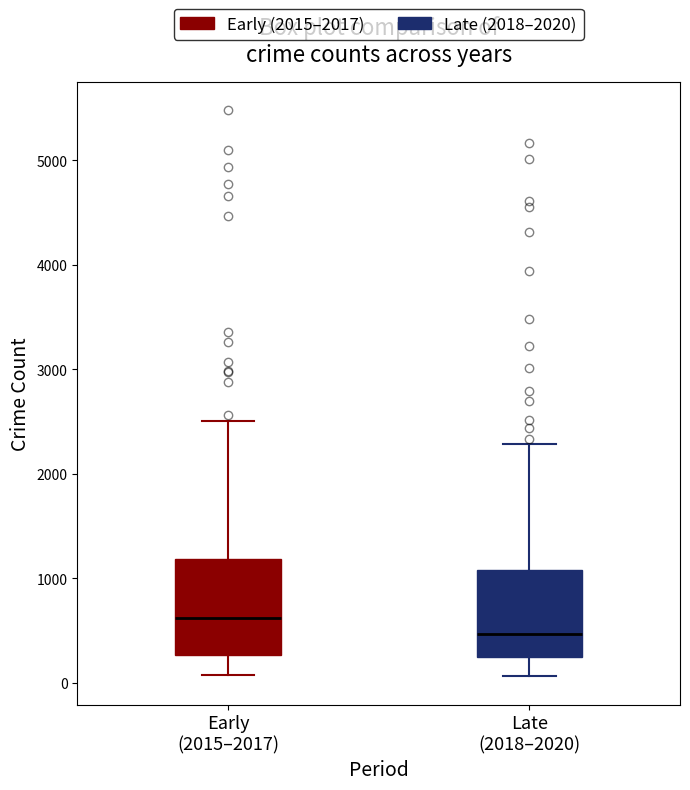

Which box's median line is the highest?

Early (2015–2017)